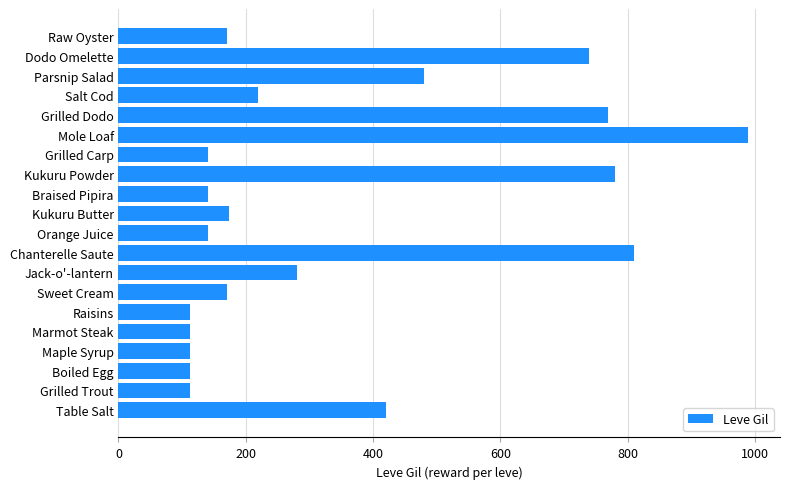

True or false: the data shows 170 at Sweet Cream.

True